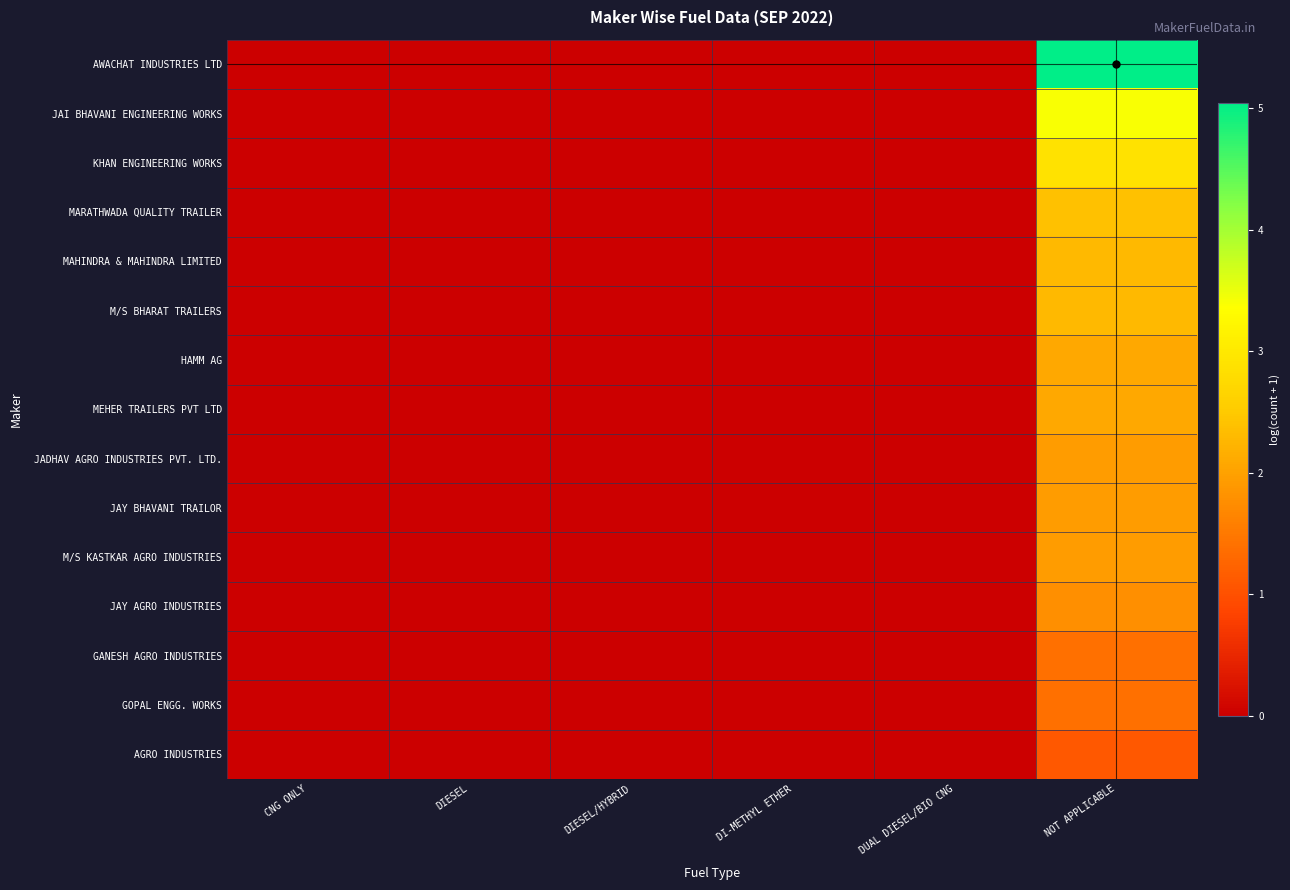

Reading left to right, list all the values displayed in this chart.

AWACHAT INDUSTRIES LTD: CNG ONLY=0.0	DIESEL=0.0	DIESEL/HYBRID=0.0	DI-METHYL ETHER=0.0	DUAL DIESEL/BIO CNG=0.0	NOT APPLICABLE=5.0
JAI BHAVANI ENGINEERING WORKS: CNG ONLY=0.0	DIESEL=0.0	DIESEL/HYBRID=0.0	DI-METHYL ETHER=0.0	DUAL DIESEL/BIO CNG=0.0	NOT APPLICABLE=3.4
KHAN ENGINEERING WORKS: CNG ONLY=0.0	DIESEL=0.0	DIESEL/HYBRID=0.0	DI-METHYL ETHER=0.0	DUAL DIESEL/BIO CNG=0.0	NOT APPLICABLE=2.9
MARATHWADA QUALITY TRAILER: CNG ONLY=0.0	DIESEL=0.0	DIESEL/HYBRID=0.0	DI-METHYL ETHER=0.0	DUAL DIESEL/BIO CNG=0.0	NOT APPLICABLE=2.4
MAHINDRA & MAHINDRA LIMITED: CNG ONLY=0.0	DIESEL=0.0	DIESEL/HYBRID=0.0	DI-METHYL ETHER=0.0	DUAL DIESEL/BIO CNG=0.0	NOT APPLICABLE=2.3
M/S BHARAT TRAILERS: CNG ONLY=0.0	DIESEL=0.0	DIESEL/HYBRID=0.0	DI-METHYL ETHER=0.0	DUAL DIESEL/BIO CNG=0.0	NOT APPLICABLE=2.3
HAMM AG: CNG ONLY=0.0	DIESEL=0.0	DIESEL/HYBRID=0.0	DI-METHYL ETHER=0.0	DUAL DIESEL/BIO CNG=0.0	NOT APPLICABLE=2.1
MEHER TRAILERS PVT LTD: CNG ONLY=0.0	DIESEL=0.0	DIESEL/HYBRID=0.0	DI-METHYL ETHER=0.0	DUAL DIESEL/BIO CNG=0.0	NOT APPLICABLE=2.1
JADHAV AGRO INDUSTRIES PVT. LTD.: CNG ONLY=0.0	DIESEL=0.0	DIESEL/HYBRID=0.0	DI-METHYL ETHER=0.0	DUAL DIESEL/BIO CNG=0.0	NOT APPLICABLE=1.9
JAY BHAVANI TRAILOR: CNG ONLY=0.0	DIESEL=0.0	DIESEL/HYBRID=0.0	DI-METHYL ETHER=0.0	DUAL DIESEL/BIO CNG=0.0	NOT APPLICABLE=1.9
M/S KASTKAR AGRO INDUSTRIES: CNG ONLY=0.0	DIESEL=0.0	DIESEL/HYBRID=0.0	DI-METHYL ETHER=0.0	DUAL DIESEL/BIO CNG=0.0	NOT APPLICABLE=1.9
JAY AGRO INDUSTRIES: CNG ONLY=0.0	DIESEL=0.0	DIESEL/HYBRID=0.0	DI-METHYL ETHER=0.0	DUAL DIESEL/BIO CNG=0.0	NOT APPLICABLE=1.8
GANESH AGRO INDUSTRIES: CNG ONLY=0.0	DIESEL=0.0	DIESEL/HYBRID=0.0	DI-METHYL ETHER=0.0	DUAL DIESEL/BIO CNG=0.0	NOT APPLICABLE=1.4
GOPAL ENGG. WORKS: CNG ONLY=0.0	DIESEL=0.0	DIESEL/HYBRID=0.0	DI-METHYL ETHER=0.0	DUAL DIESEL/BIO CNG=0.0	NOT APPLICABLE=1.4
AGRO INDUSTRIES: CNG ONLY=0.0	DIESEL=0.0	DIESEL/HYBRID=0.0	DI-METHYL ETHER=0.0	DUAL DIESEL/BIO CNG=0.0	NOT APPLICABLE=1.1